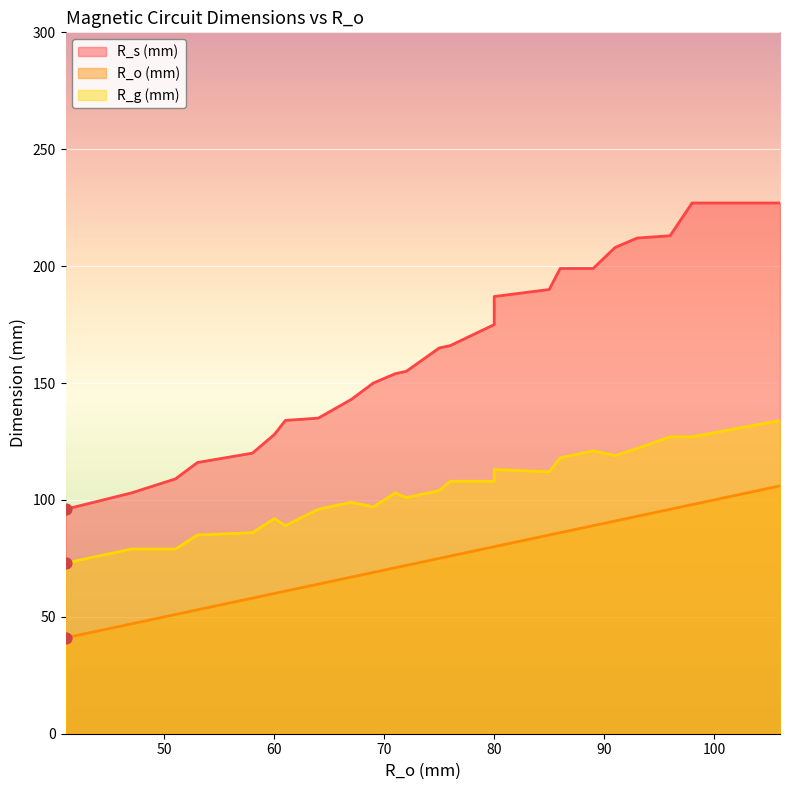

Which series has the largest Y range (max minus min)?

R_s (mm)